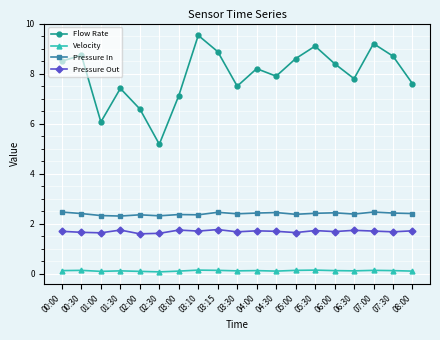

Is the value of Pressure Out at 05:00 greater than the value of Pressure In at 05:30?

No